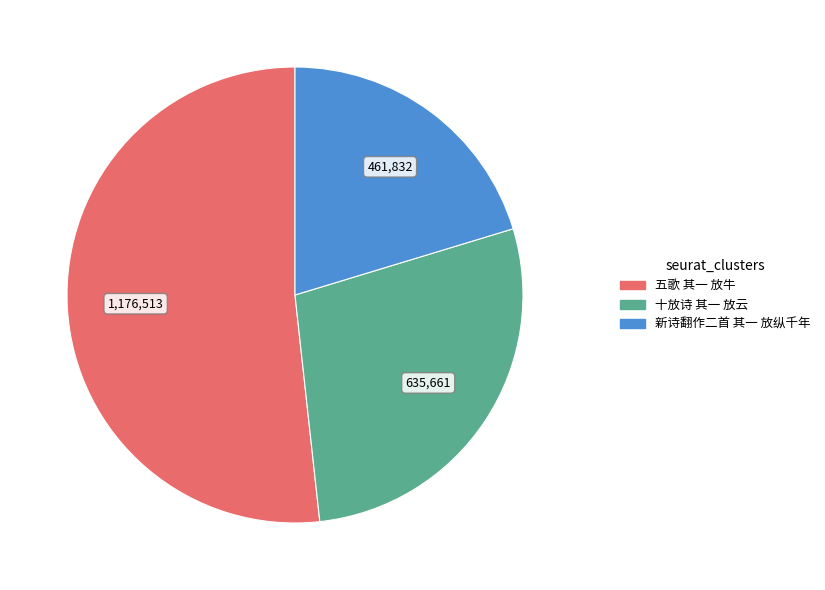

What is the largest slice in the pie chart?

五歌 其一 放牛